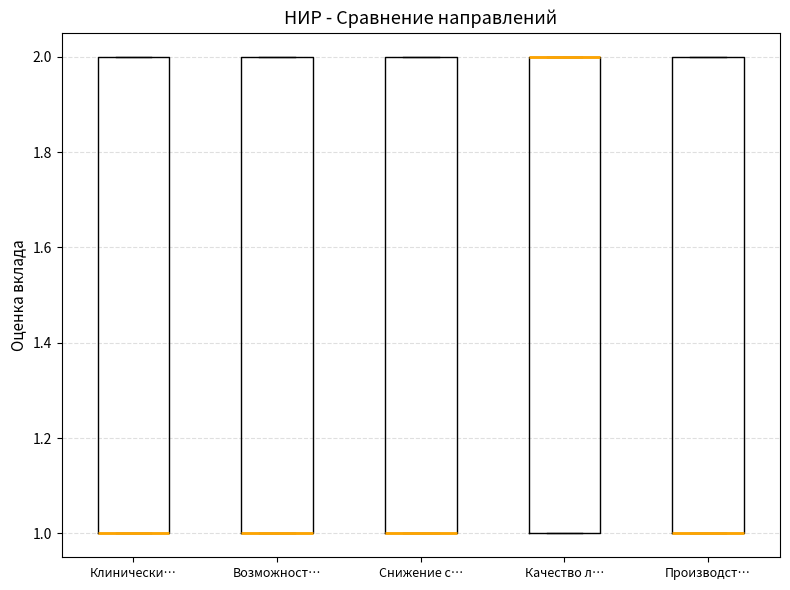

Where is the upper edge of the box for Снижение с… on the y-axis? The values are not printed on the chart, so give them approximately, as read against the axis.

2